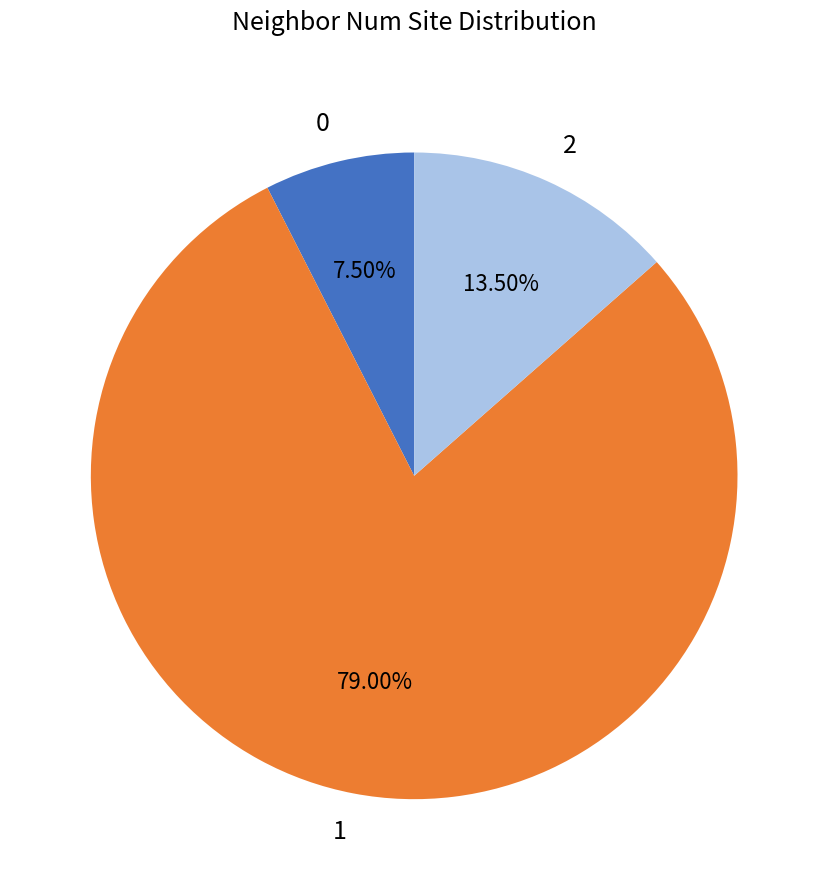

Which slice represents more than half of the pie?

1